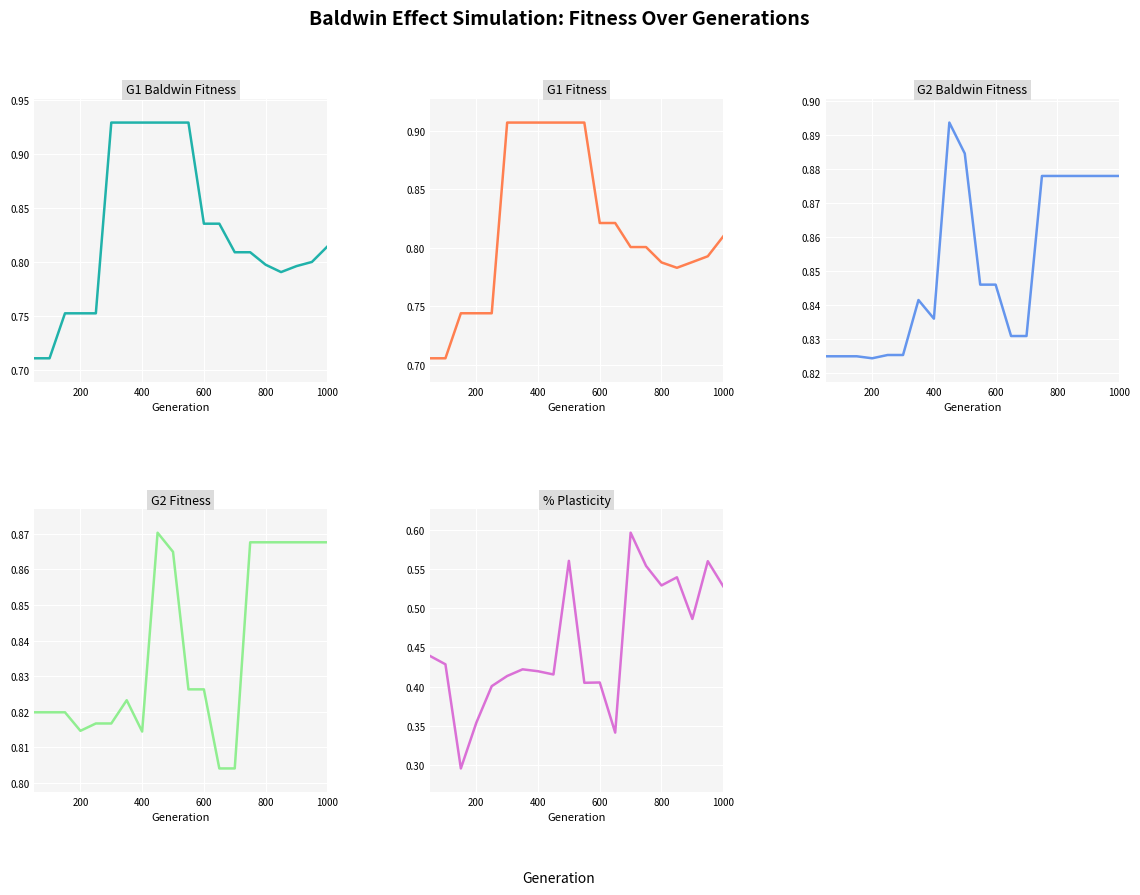

Count the number of data series in this chart.

5